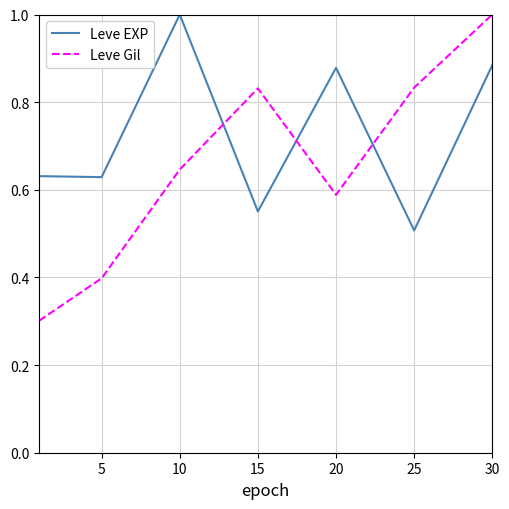

What is the difference between the maximum and minimum values in the Leve EXP series?

0.5